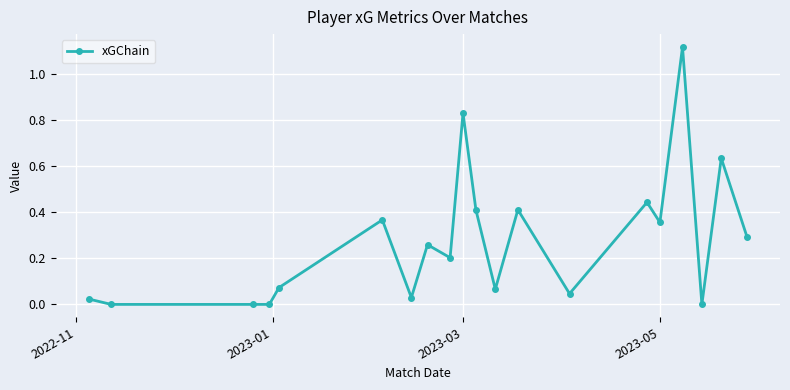

What is the sum of all values?

5.6